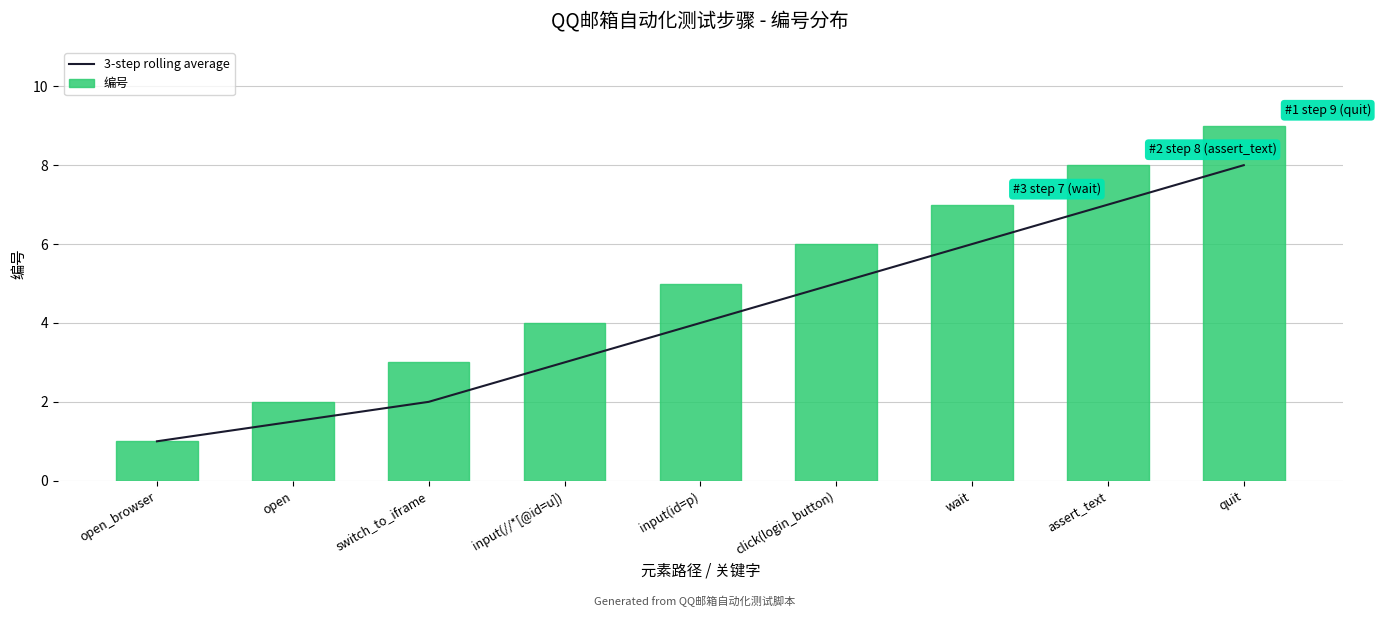

Reading left to right, what are all the values shown in this chart?

3-step rolling average: open_browser=1.0	open=1.5	switch_to_iframe=2.0	input(//*[@id=u])=3.0	input(id=p)=4.0	click(login_button)=5.0	wait=6.0	assert_text=7.0	quit=8.0
编号: open_browser=1.0	open=2.0	switch_to_iframe=3.0	input(//*[@id=u])=4.0	input(id=p)=5.0	click(login_button)=6.0	wait=7.0	assert_text=8.0	quit=9.0